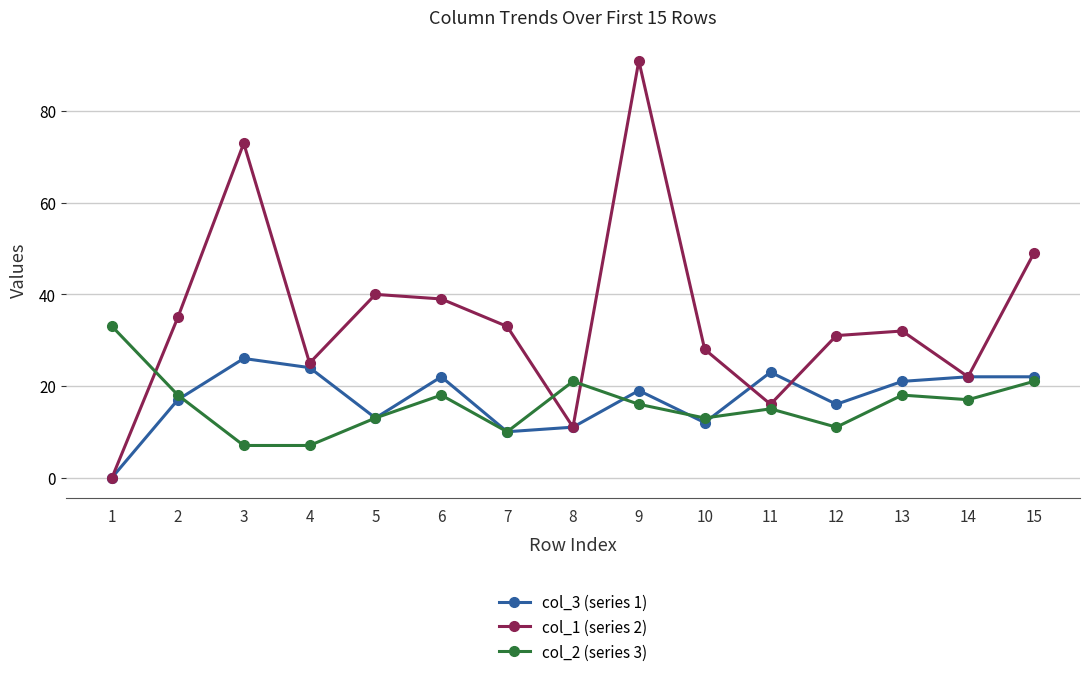

Which series has the largest total across all categories?

col_1 (series 2)